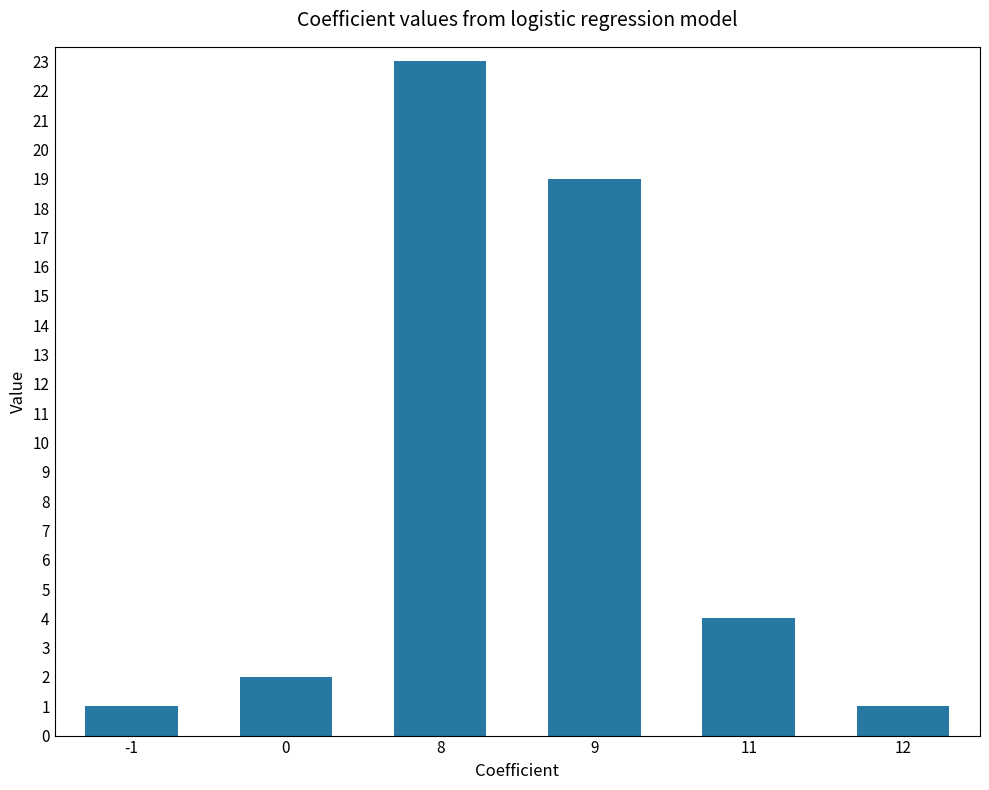

Where does the data first go above 4?

8